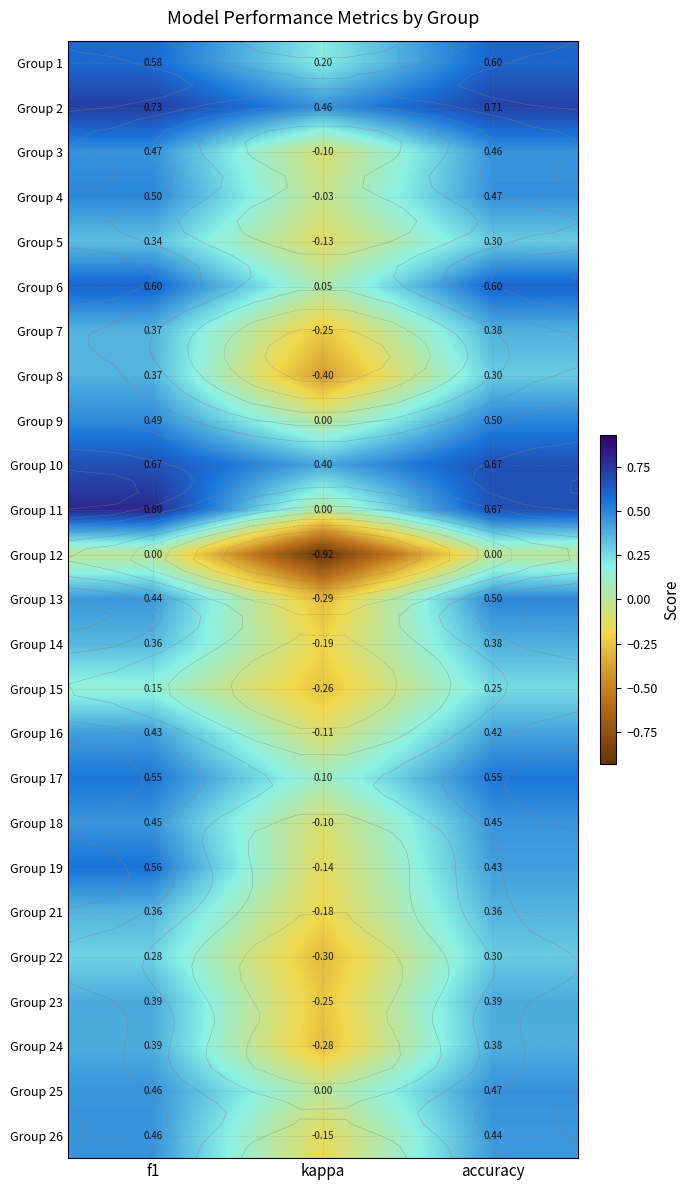

How many data points in Group 8 are above 0?

2